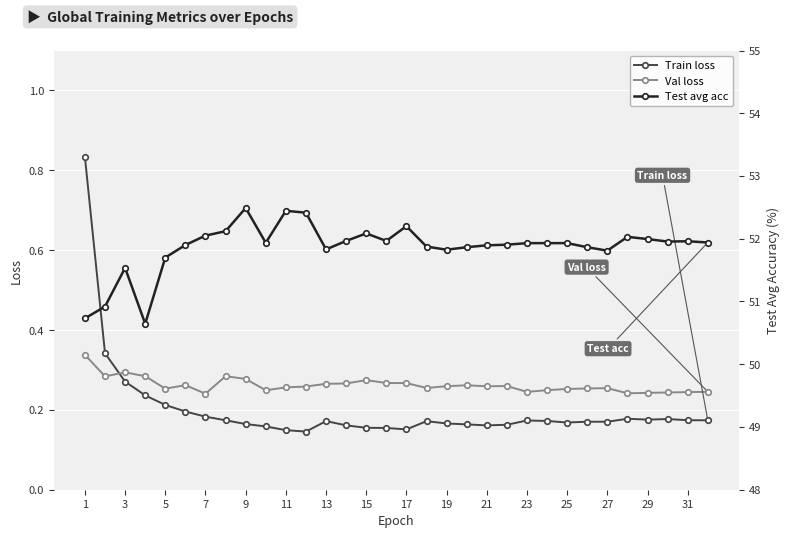

At how many categories does at least one series exceed 5?

32